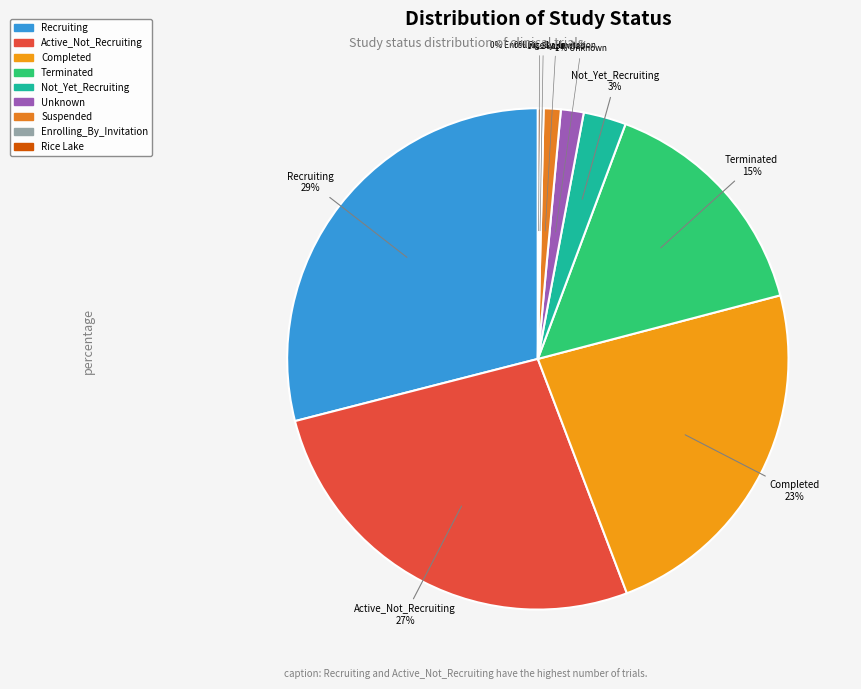

How many slices are in this pie chart?

9